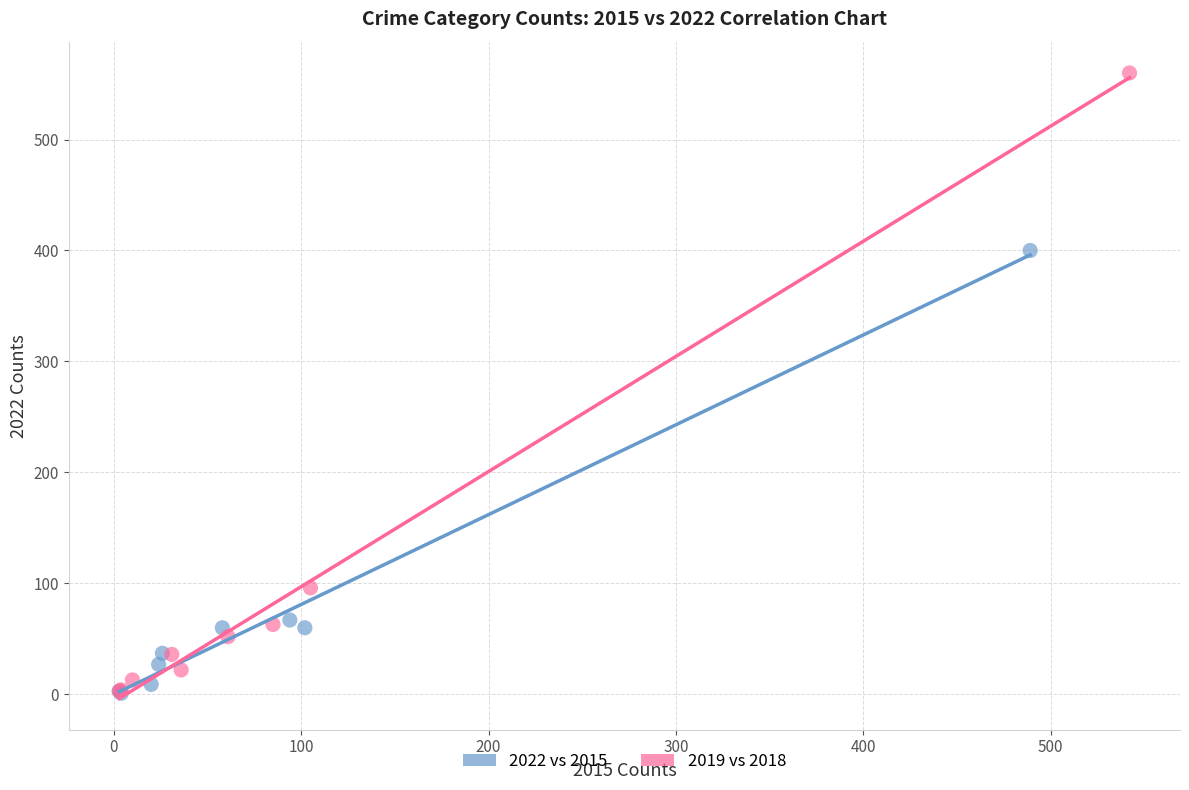

Which series has the widest spread of Y values?

2019 vs 2018